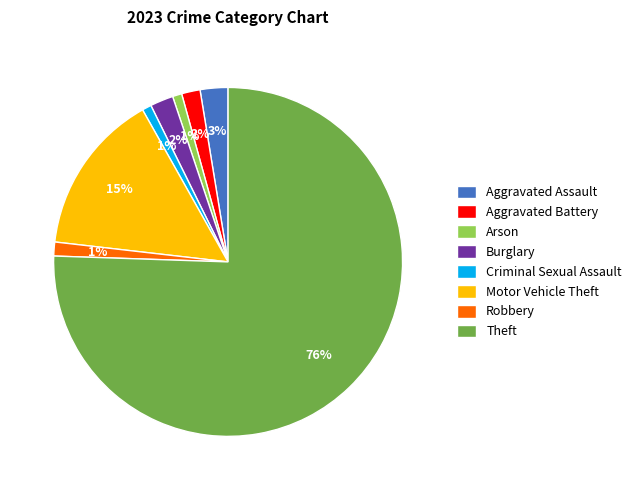

Approximately how many times larger is the value at Arson compared to Aggravated Battery?

0.5